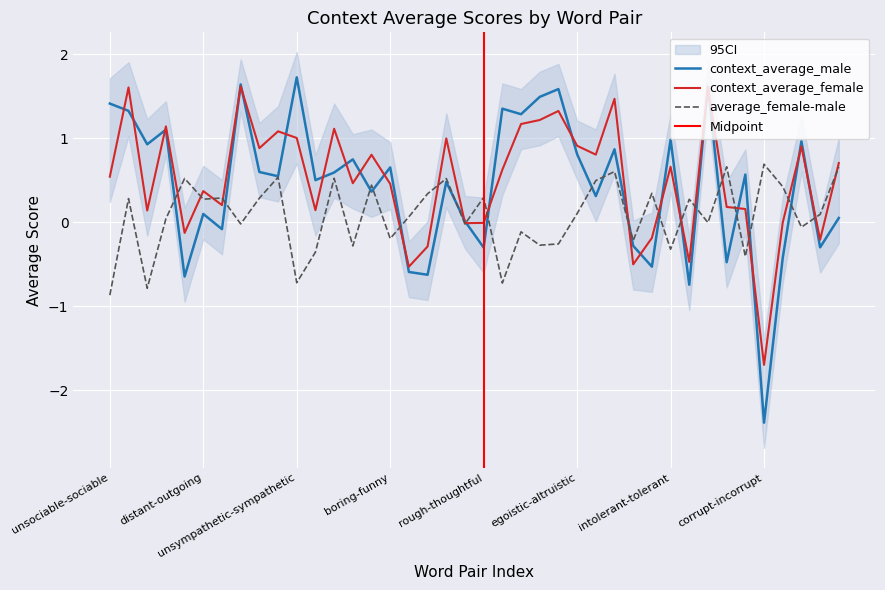

Which series has the largest total across all categories?

context_average_female